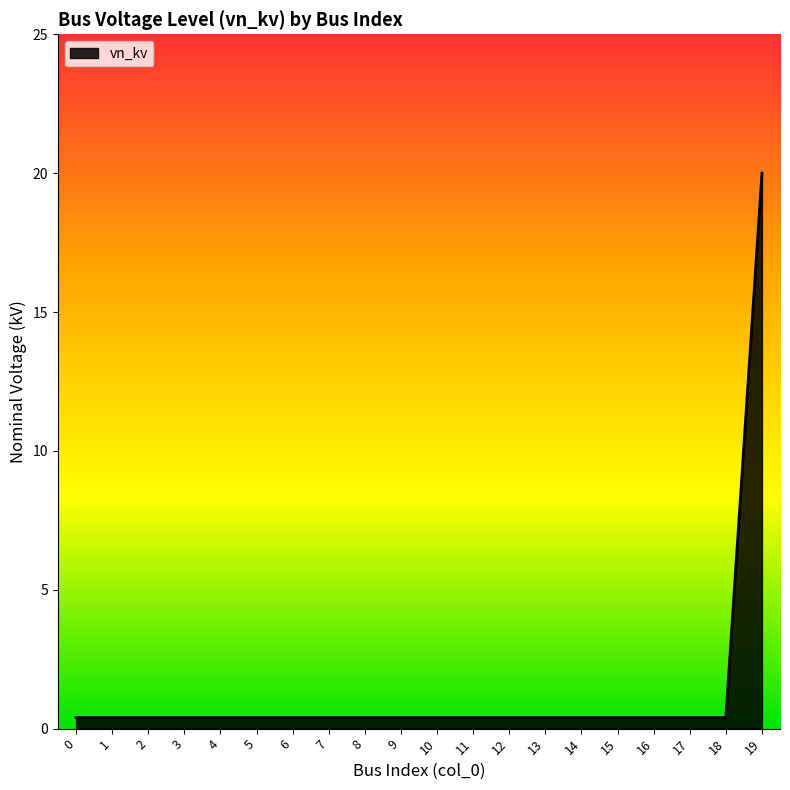

True or false: the data shows 0.4 at 7.

True